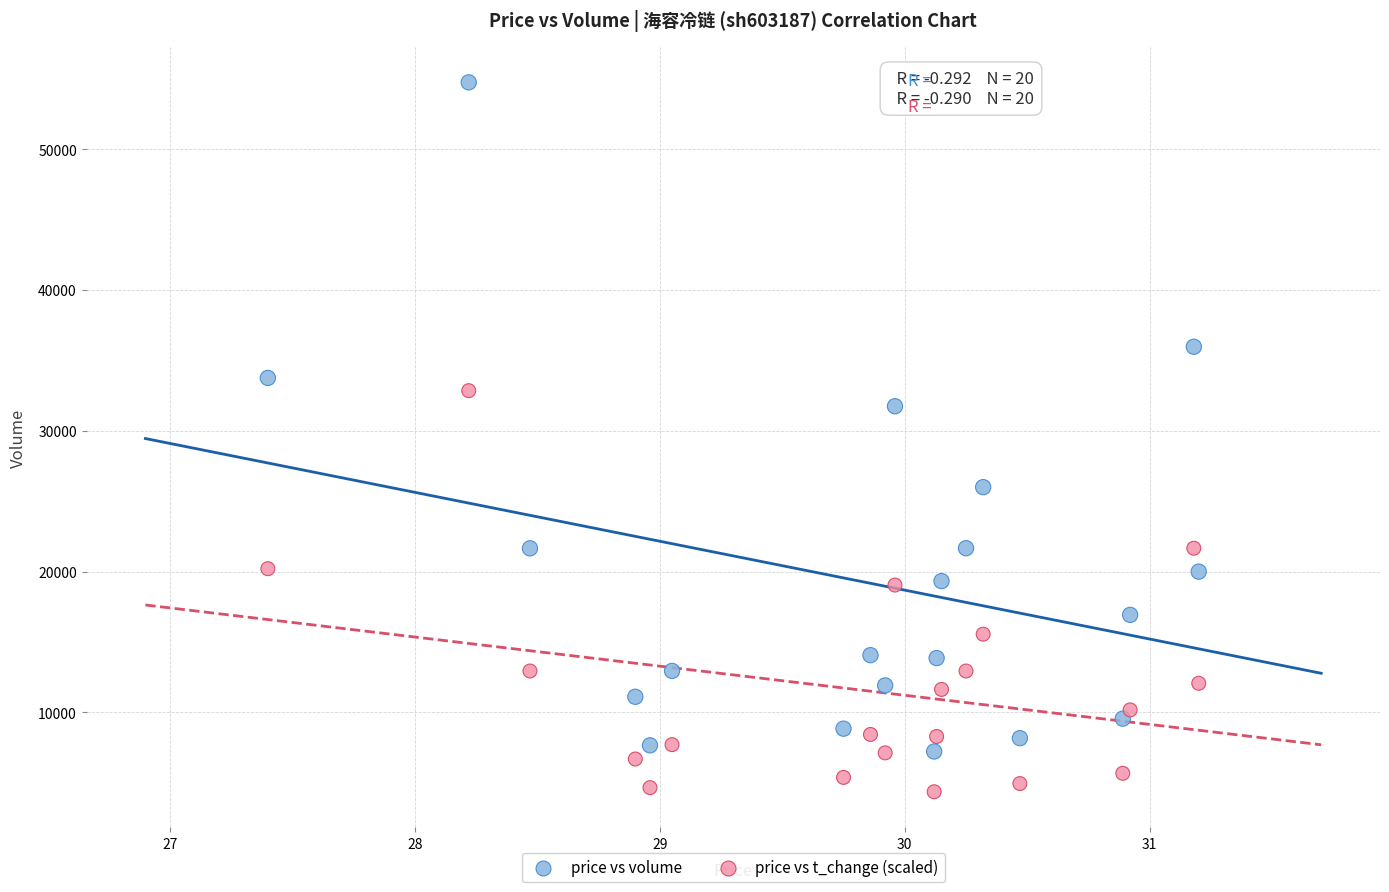

Which series contains the lowest Y value?

price vs t_change (scaled)